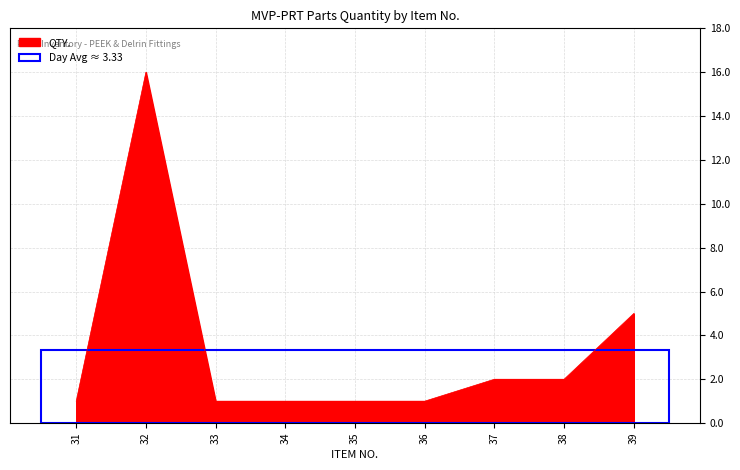

Where is the data nearest to the value 8?

39